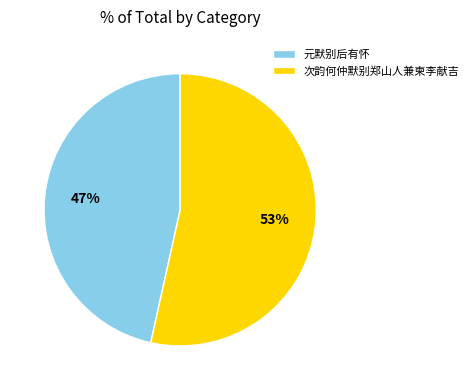

How many slices are in this pie chart?

2